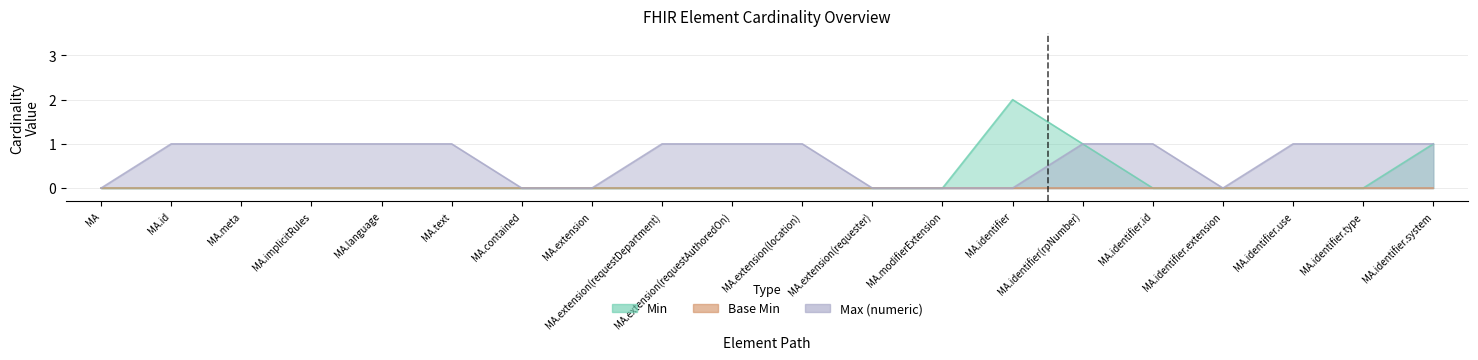

Which series has the widest spread of values?

Min